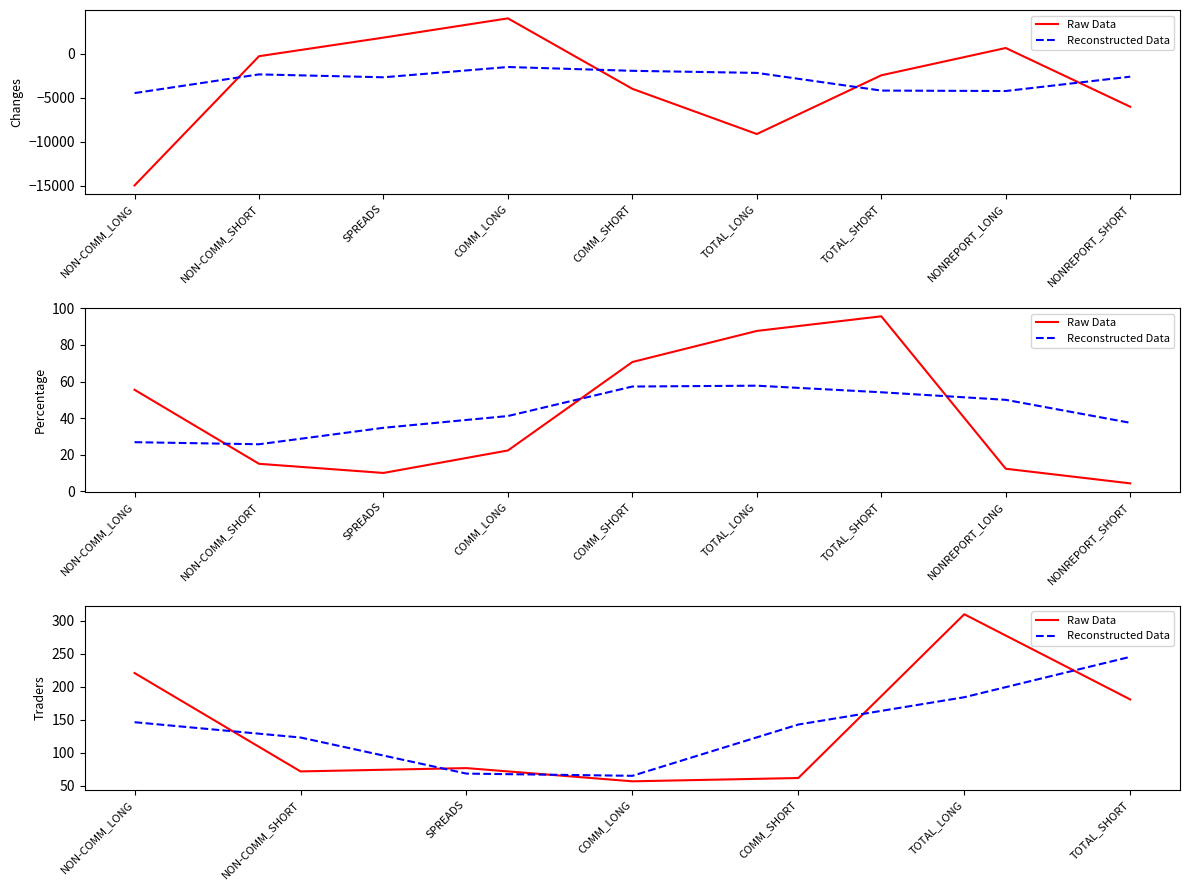

What are all the series names shown in the legend?

Raw Data, Reconstructed Data